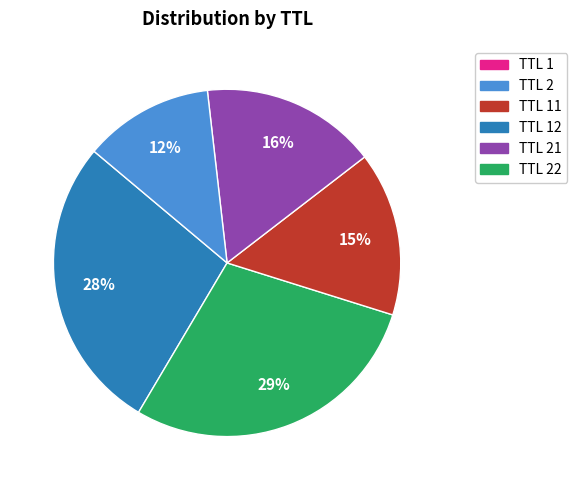

Is there a majority slice in this chart?

No